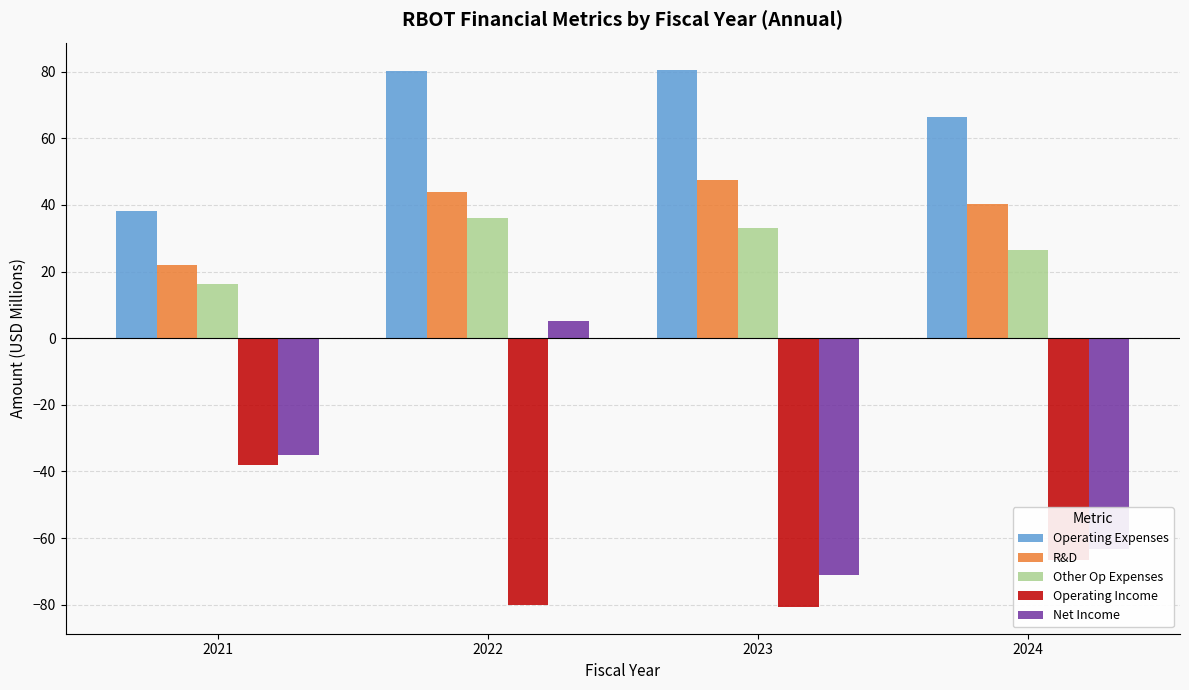

What is the smallest value displayed?

-80.7